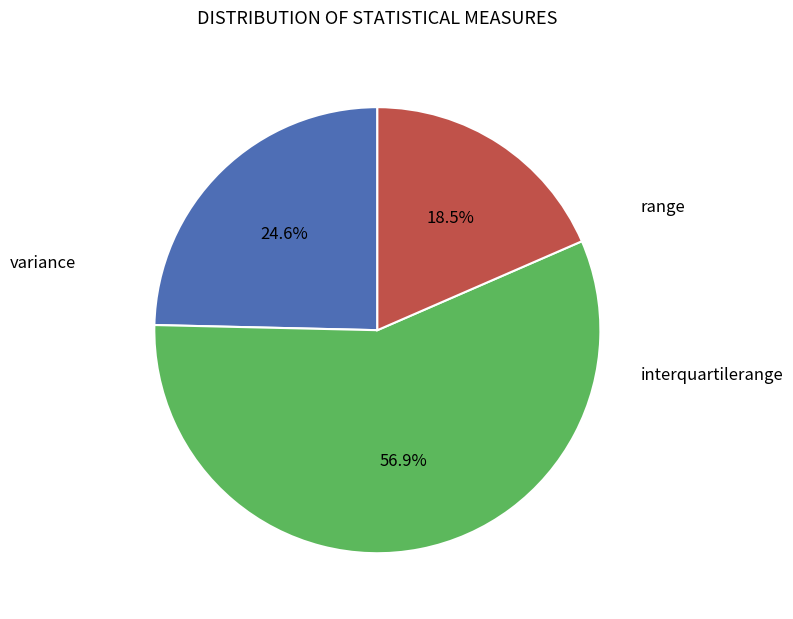

Which category has the biggest portion of the pie?

range